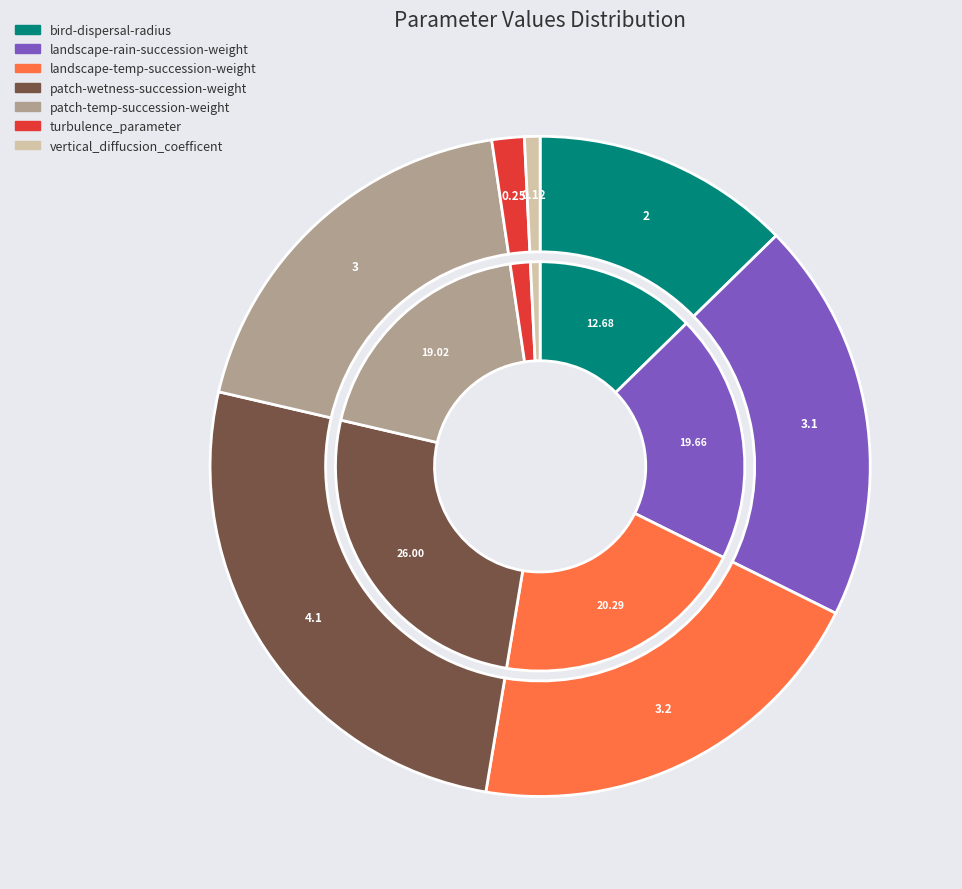

Rank the categories by value from lowest to highest.

vertical_diffucsion_coefficent, turbulence_parameter, bird-dispersal-radius, patch-temp-succession-weight, landscape-rain-succession-weight, landscape-temp-succession-weight, patch-wetness-succession-weight